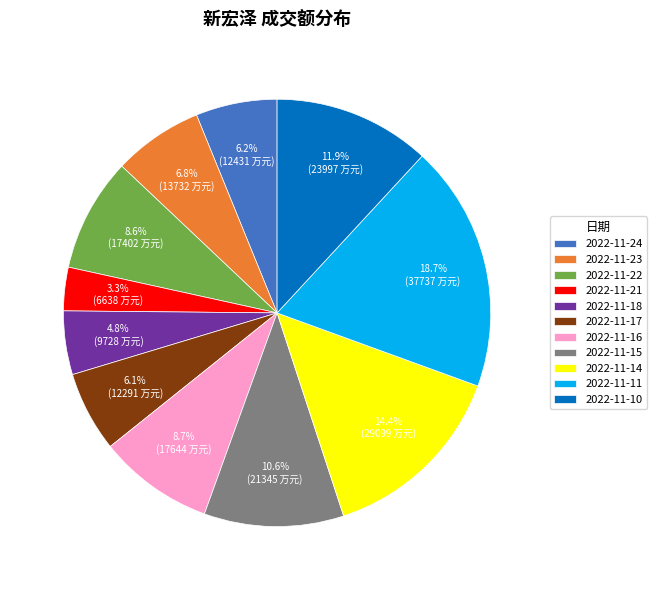

Between 2022-11-21 and 2022-11-22, which is larger?

2022-11-22